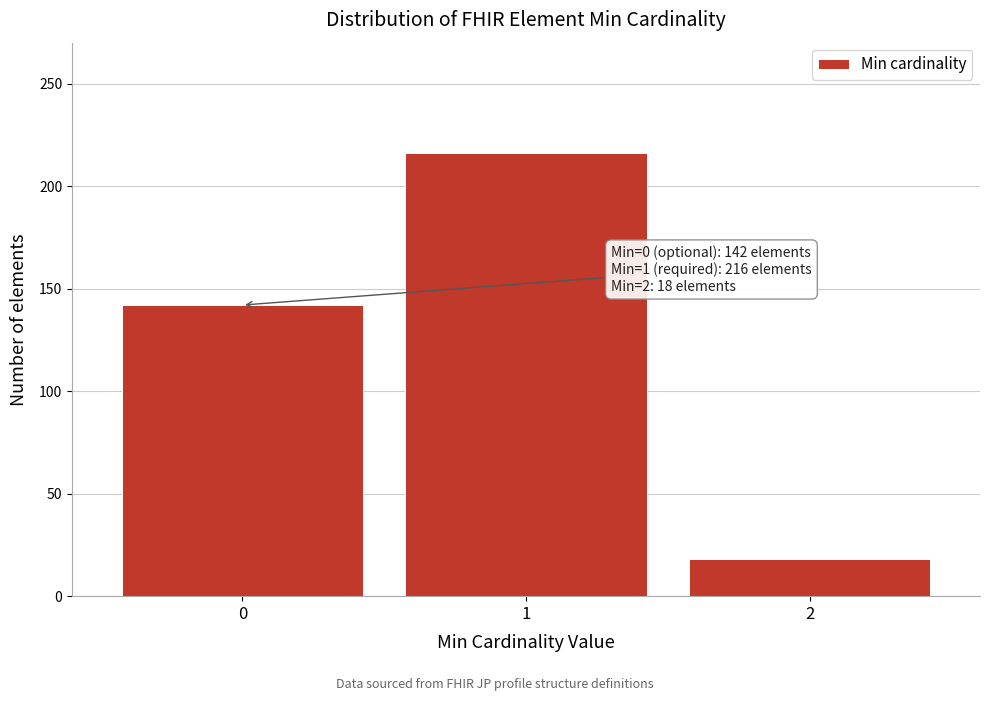

Reading left to right, list all the values displayed in this chart.

0=142	1=216	2=18